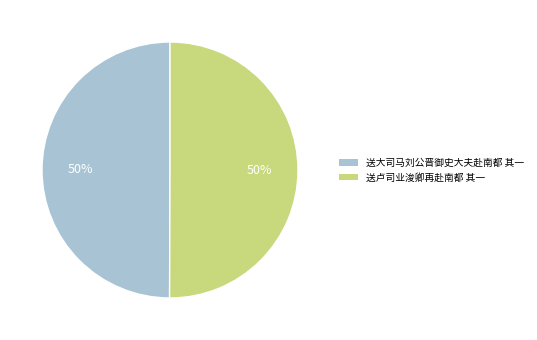

What percentage is the 送卢司业浚卿再赴南都 其一 slice, to the nearest percent?

50%